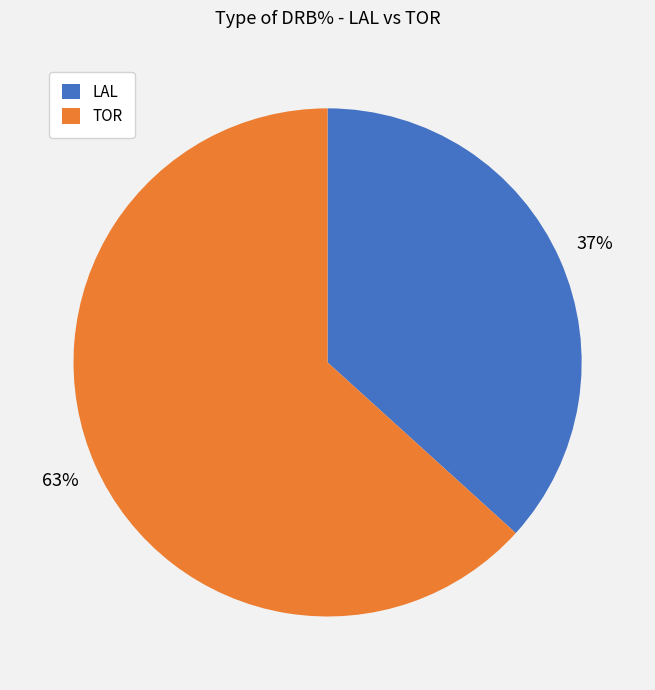

The LAL slice represents 25% of the pie. True or false?

False